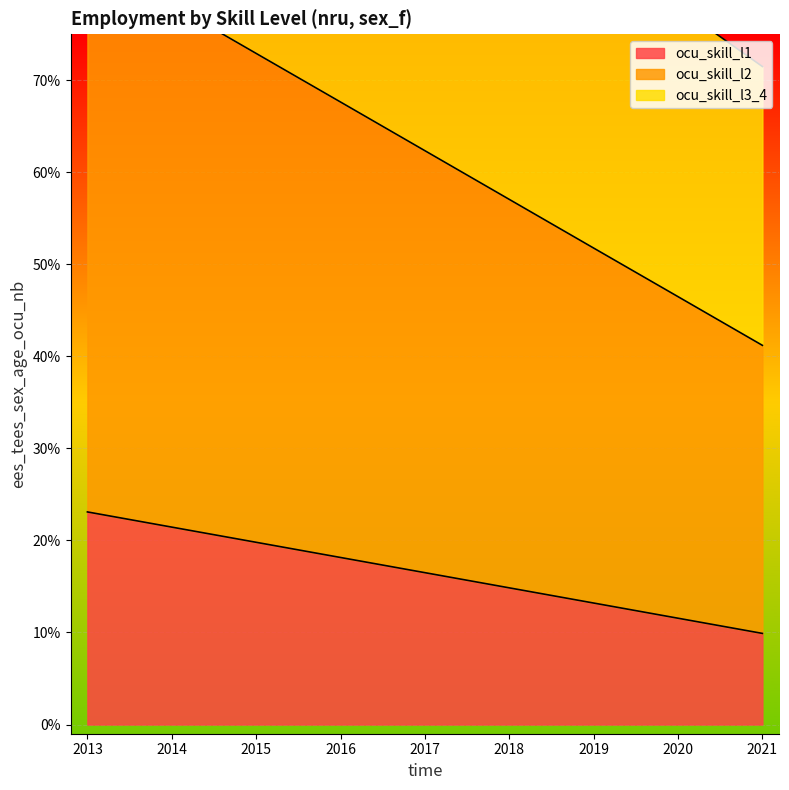

Which series changed the most between 2013_total and 2021_y25_34?

ocu_skill_l2